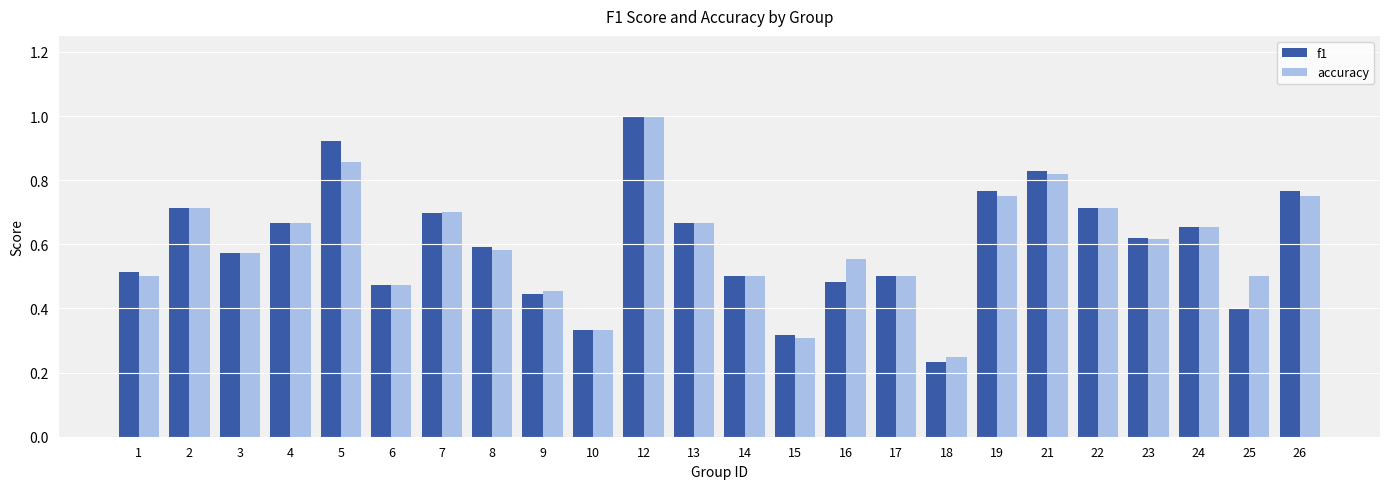

At how many categories does at least one series exceed 0?

24